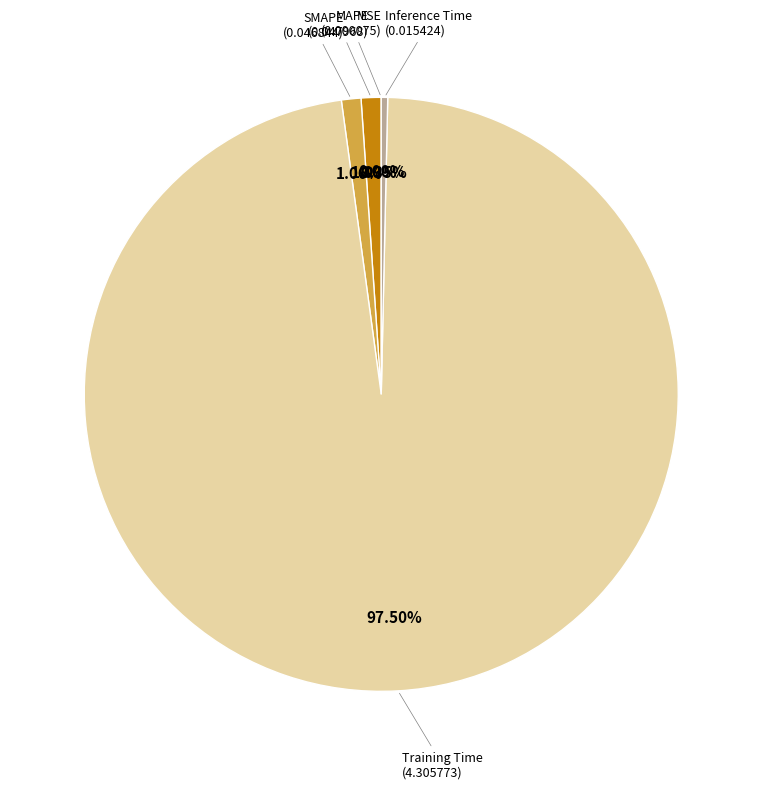

What is the largest slice in the pie chart?

Training Time